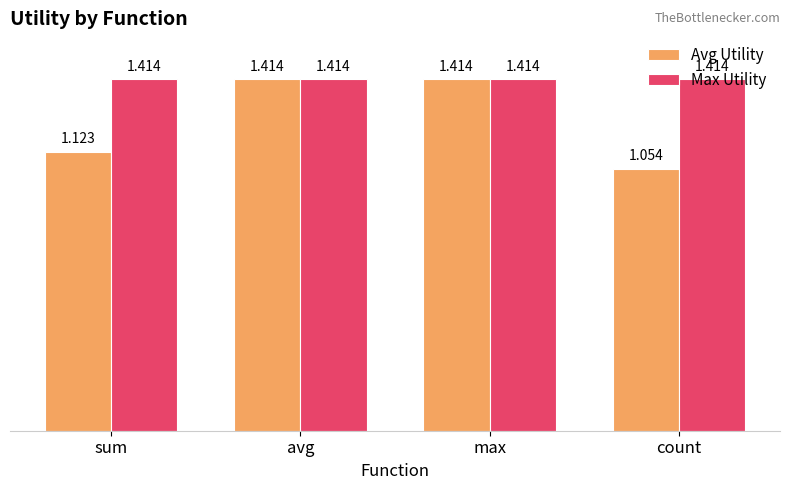

How many groups of bars are there?

4